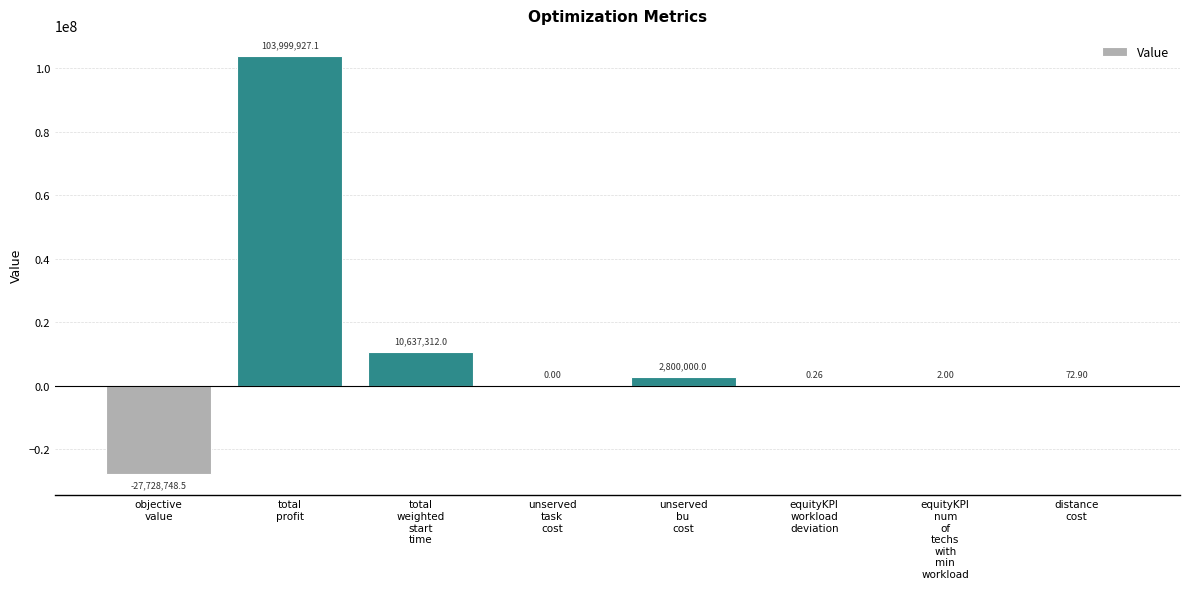

How many categories are shown in the chart?

8